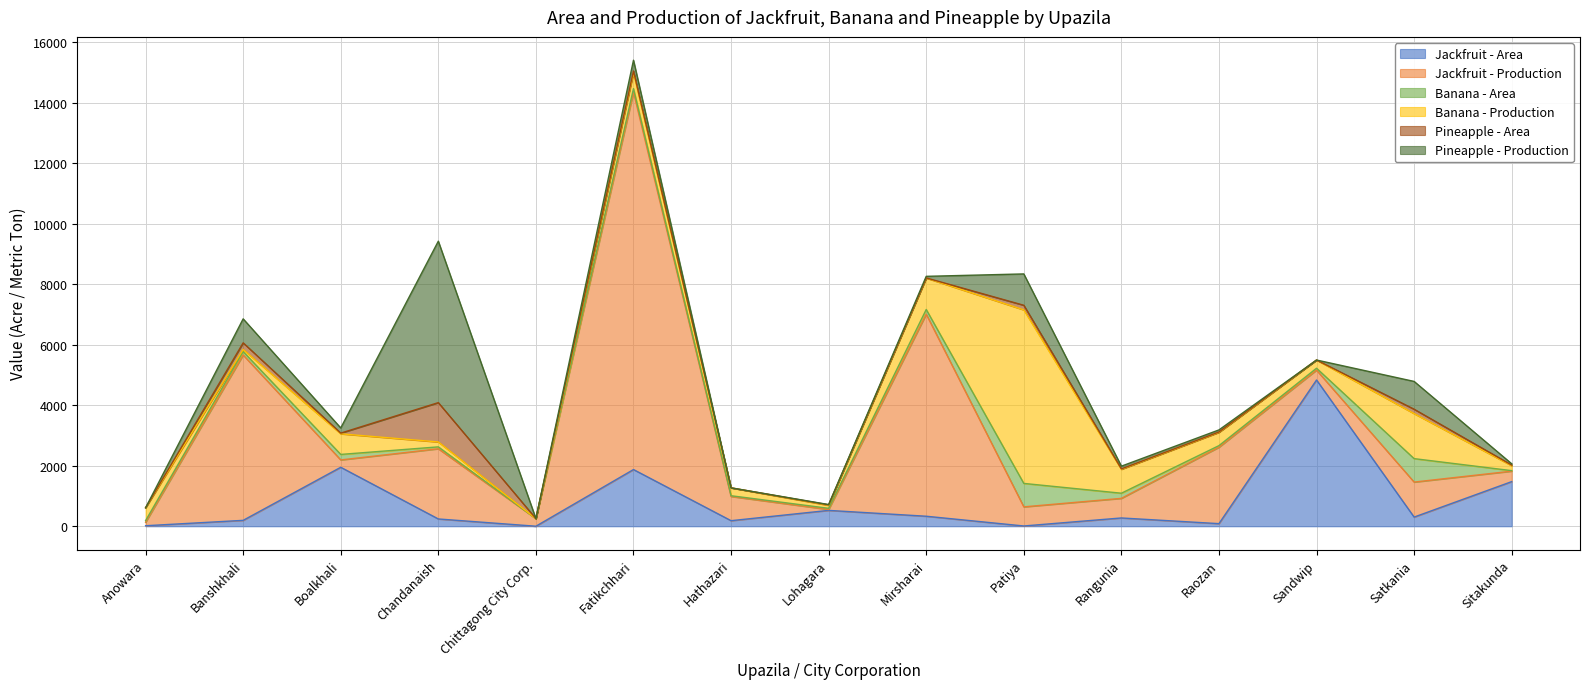

True or false: Jackfruit - Production and Jackfruit - Area cross at least once.

True